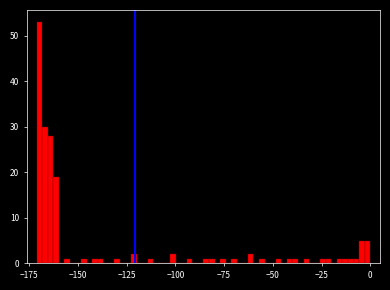

Read against the x-axis, roughly where is the centre of the tallest bar?

-170